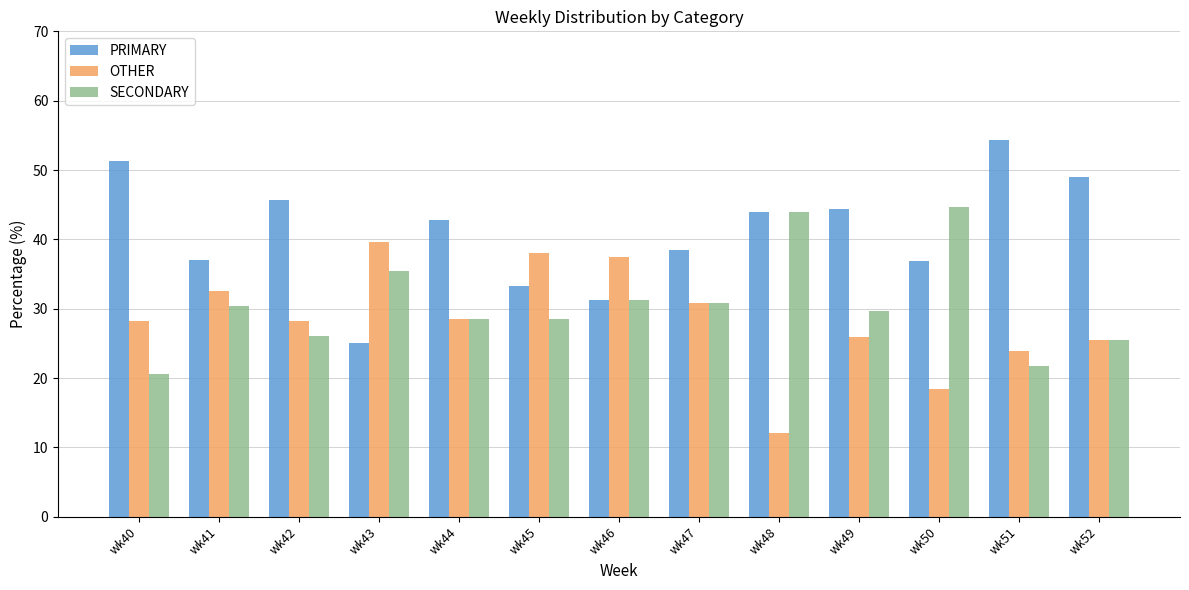

How many categories are shown in the chart?

13